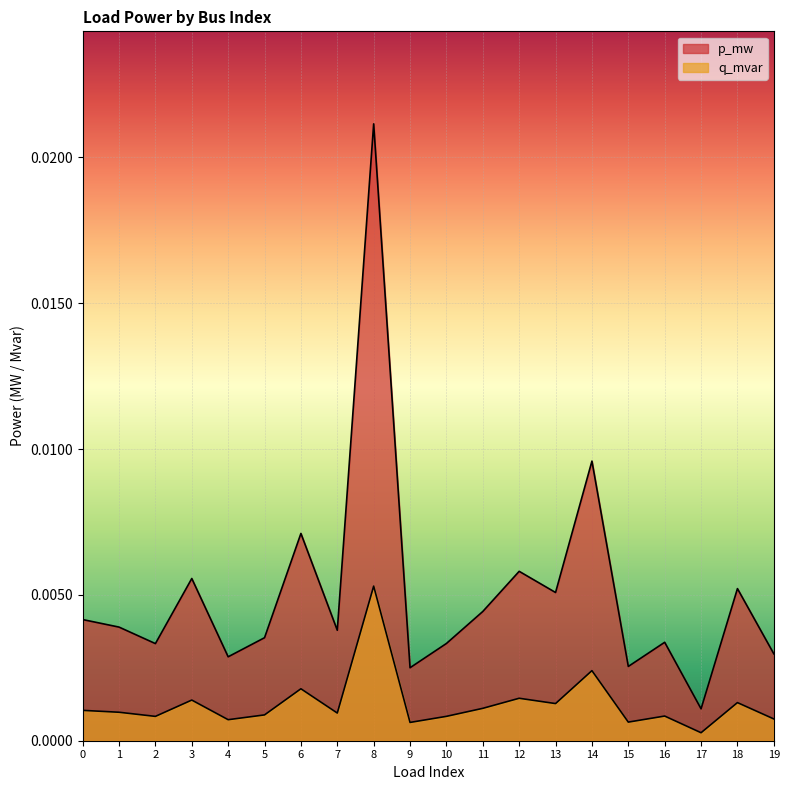

Rank the categories by p_mw value from highest to lowest.

8, 14, 6, 12, 3, 18, 13, 11, 0, 1, 7, 5, 16, 10, 2, 19, 4, 15, 9, 17